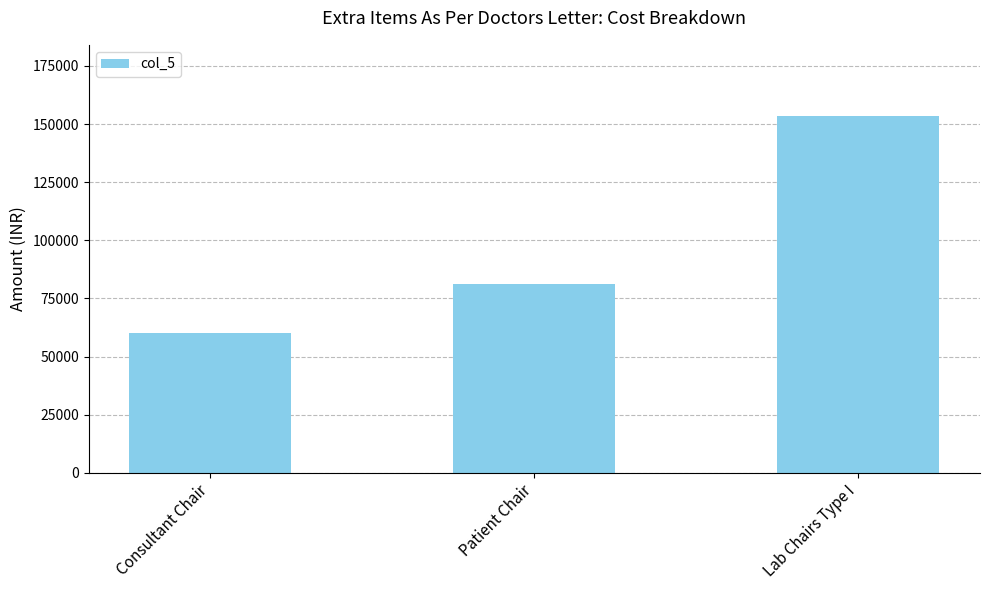

What is the label of the 2nd bar from the right?

Patient Chair